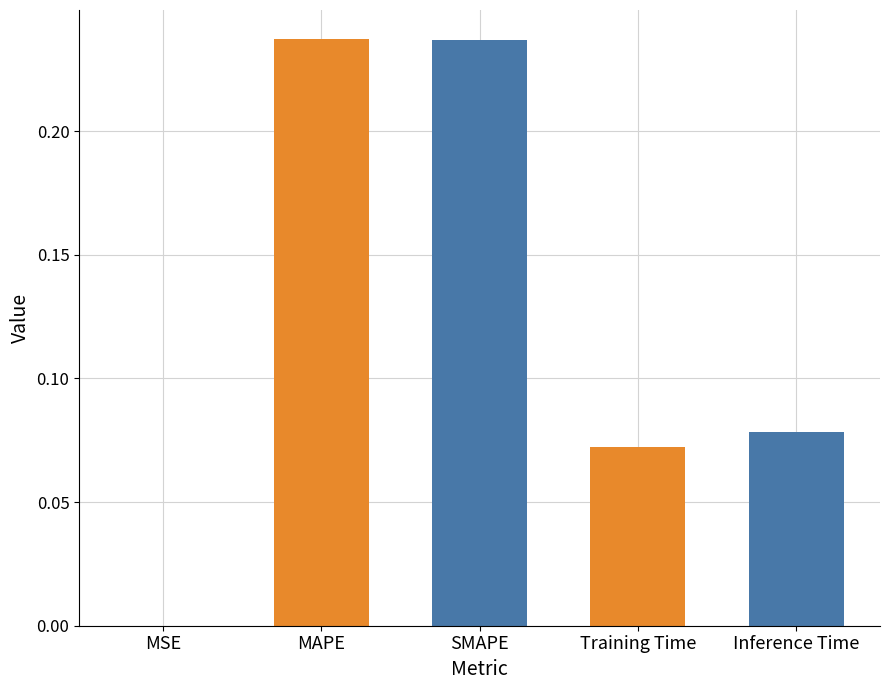

Does the chart contain stacked bars?

No